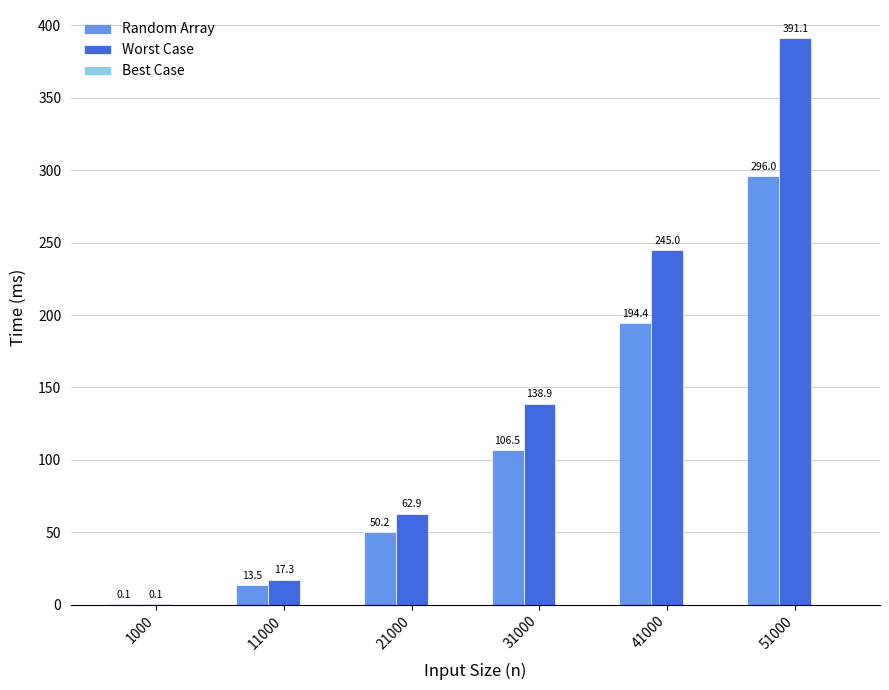

What is the sum of all Random Array values?

660.7